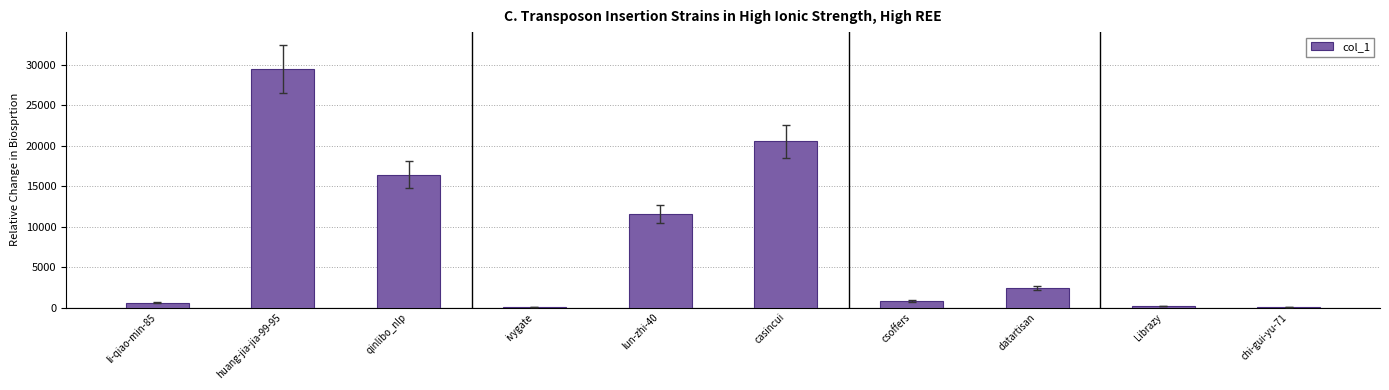

Where is the data nearest to the value 14746?

qinlibo_nlp